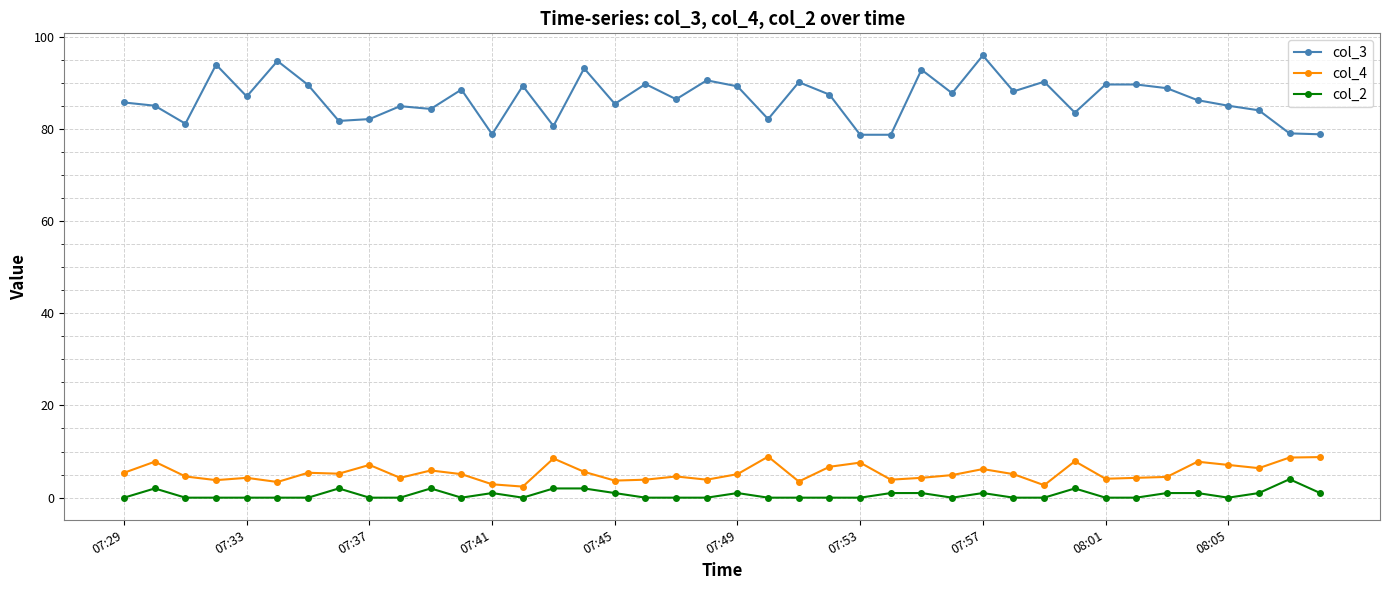

Which series has the largest total across all categories?

col_3